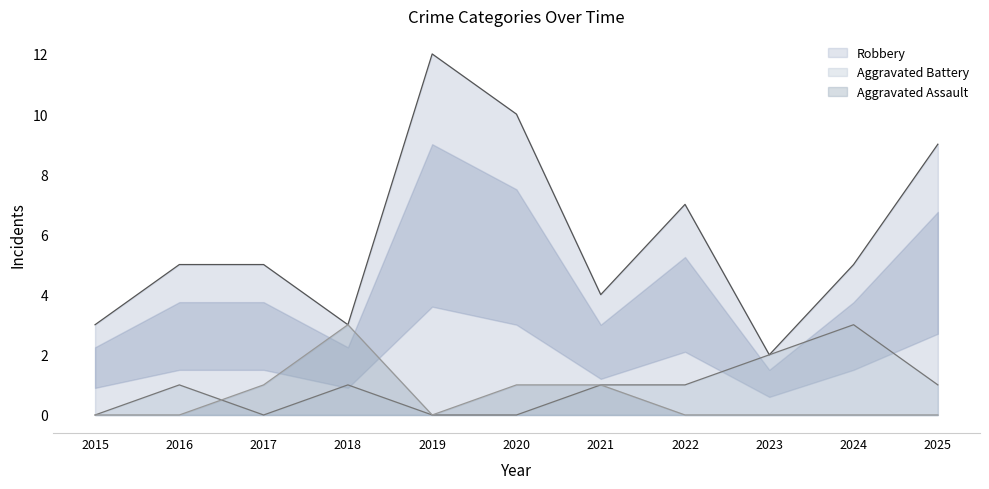

Count the Robbery values in the range 3 to 9.

8